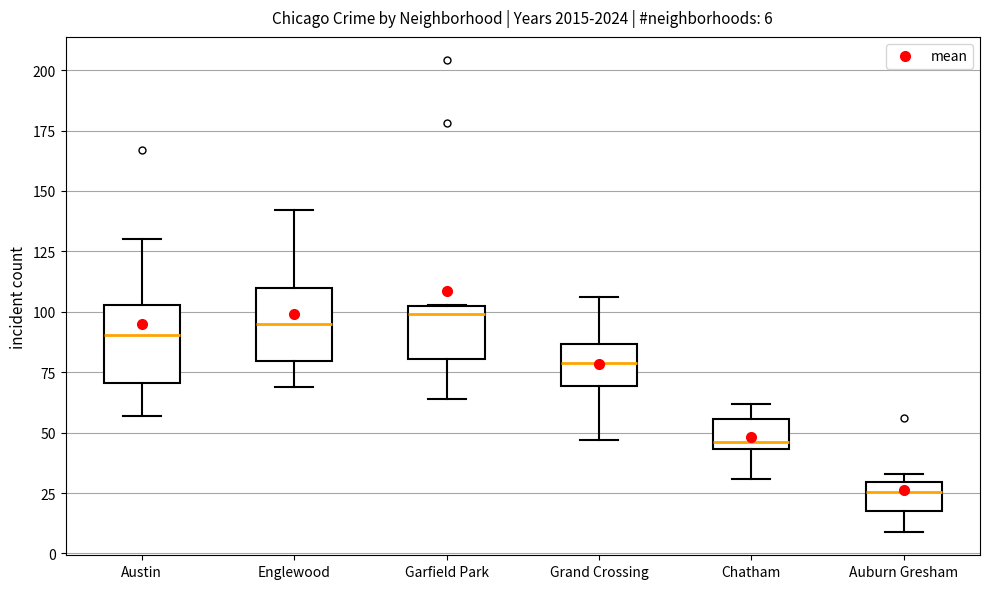

Which box has the lowest median line?

Auburn Gresham